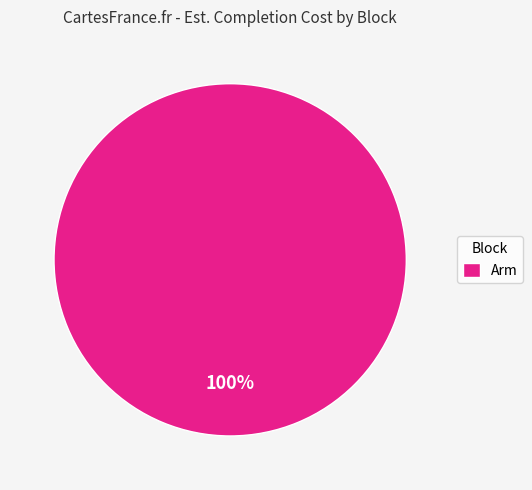

How many slices are in this pie chart?

1